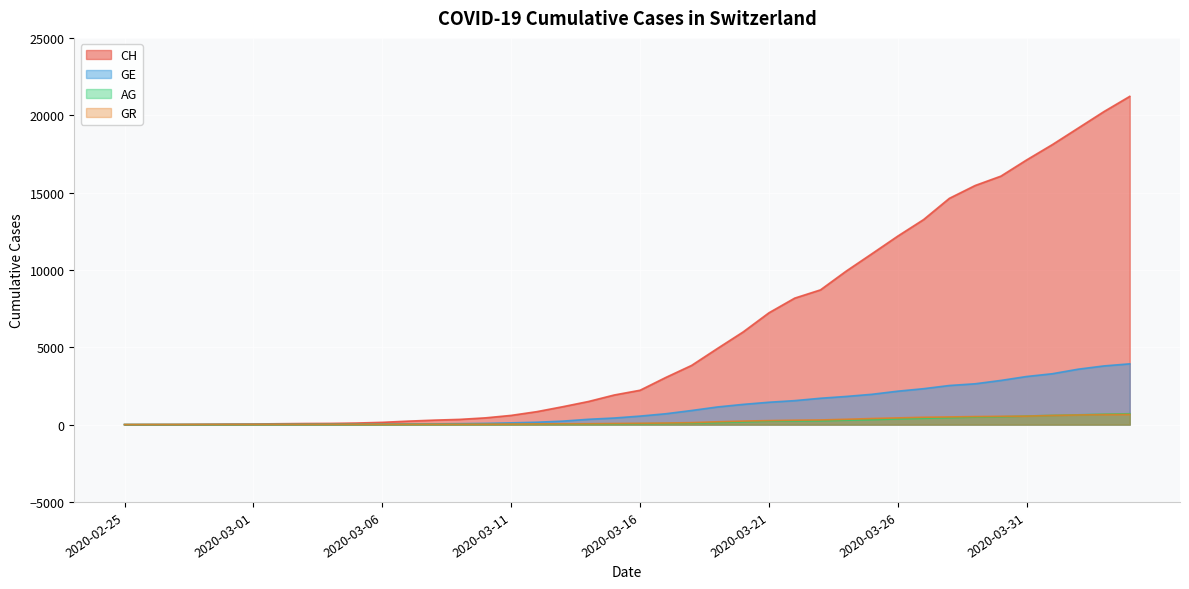

What are all the series names shown in the legend?

CH, GE, AG, GR